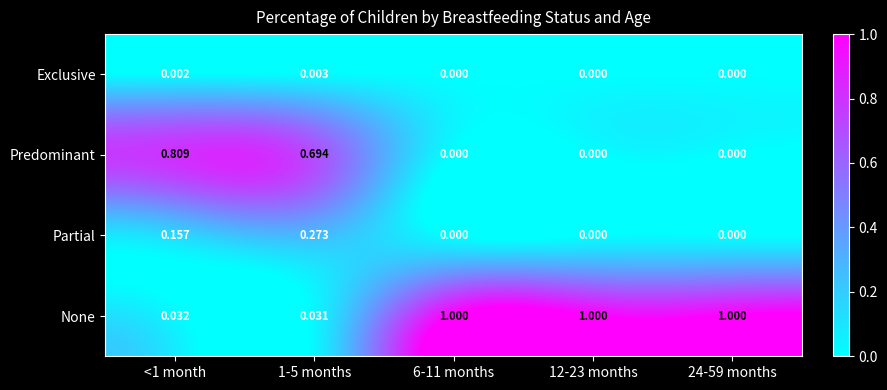

List the series in order of their peak value, lowest first.

Exclusive, Partial, Predominant, None